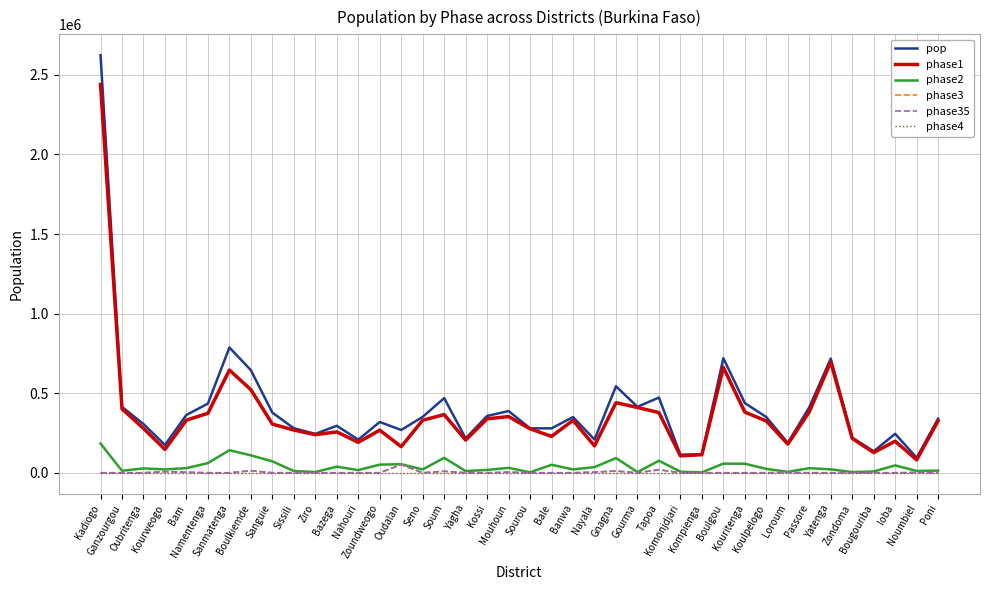

Which label corresponds to the largest value in the chart?

Kadiogo